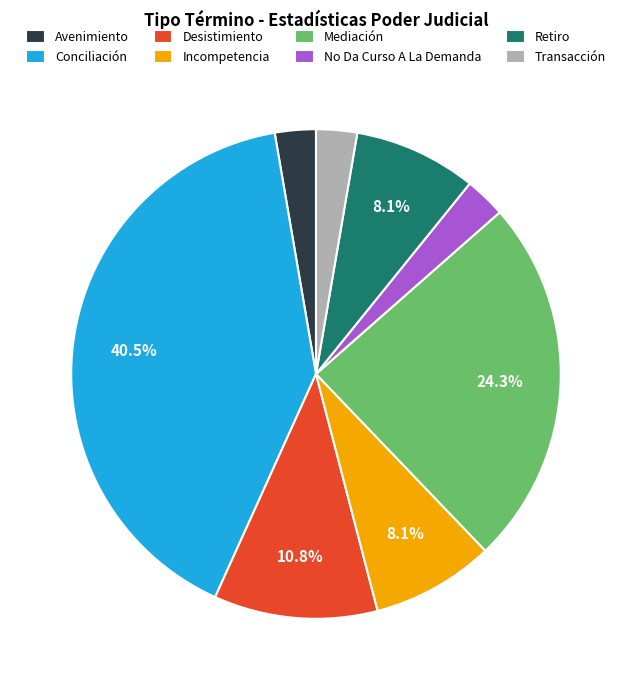

What percentage is the Avenimiento slice, to the nearest percent?

3%